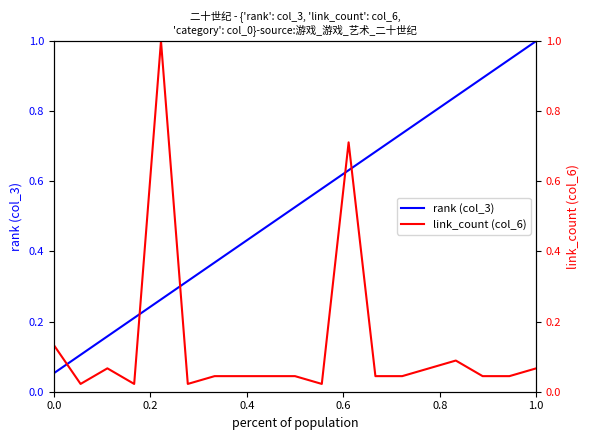

At which label does rank (col_3) reach its peak?

1.0